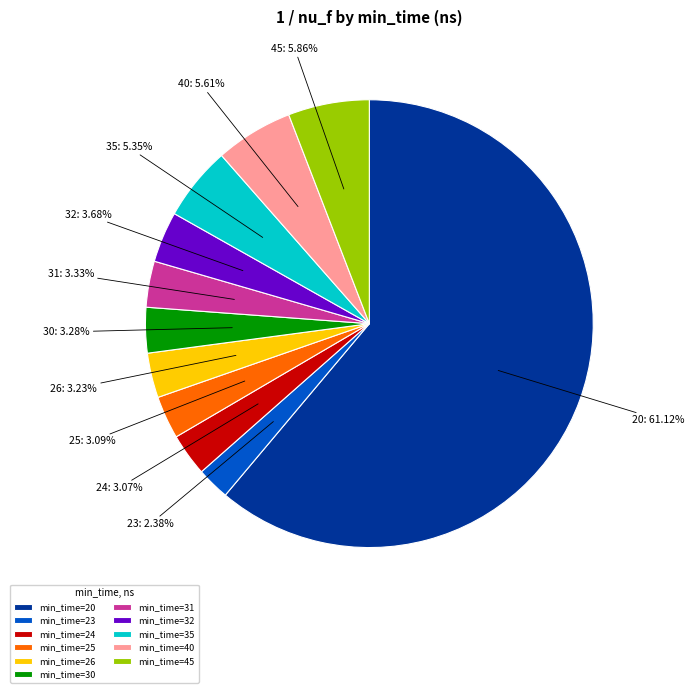

Which slice is the largest?

min_time=20